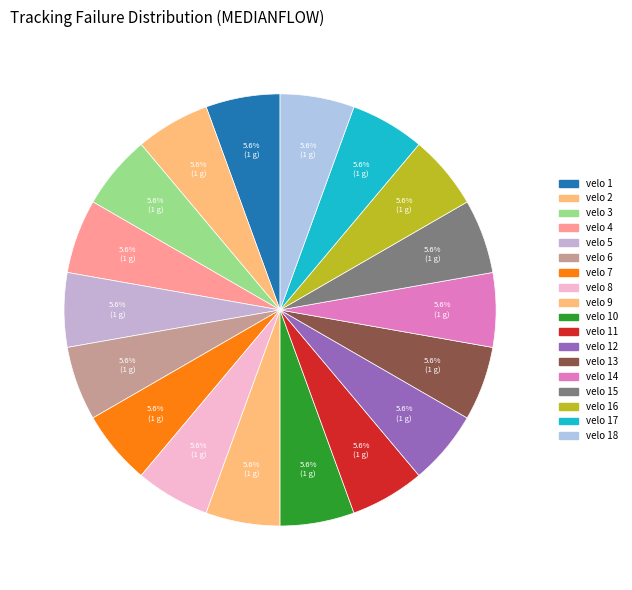

How many slices are in this pie chart?

18